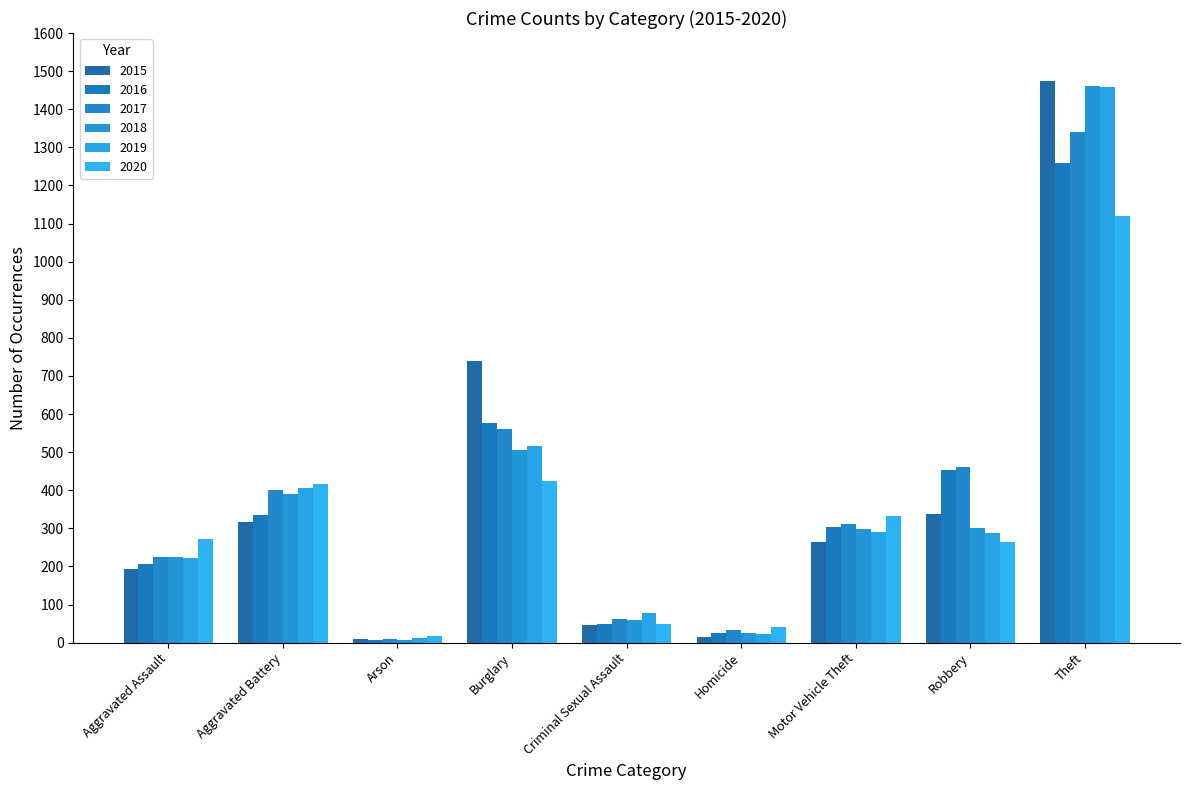

Which series changed the most between Aggravated Assault and Robbery?

2016